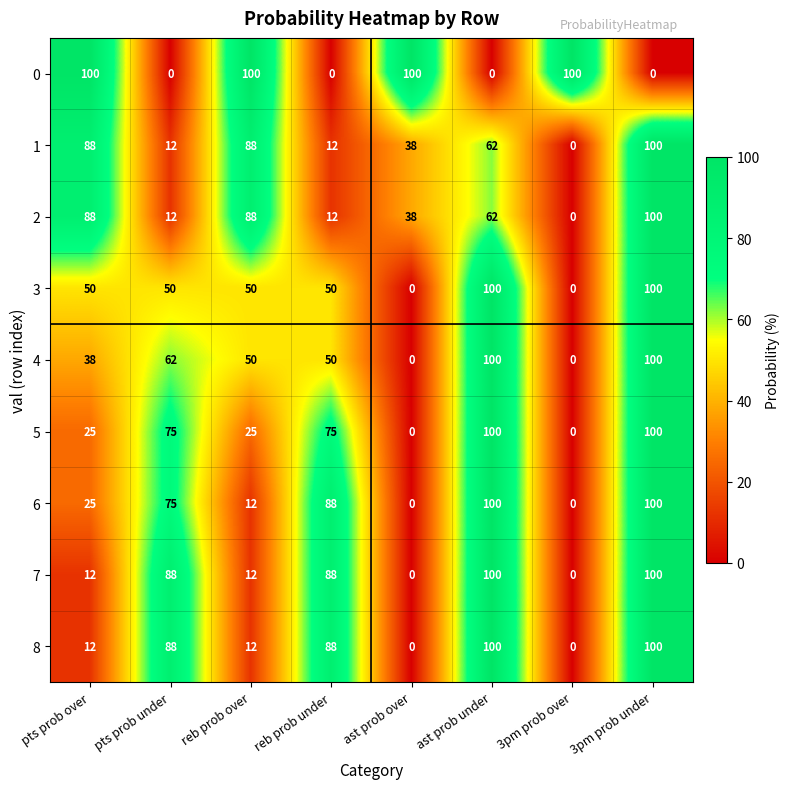

True or false: 1 has a value of 120 at reb prob over.

False